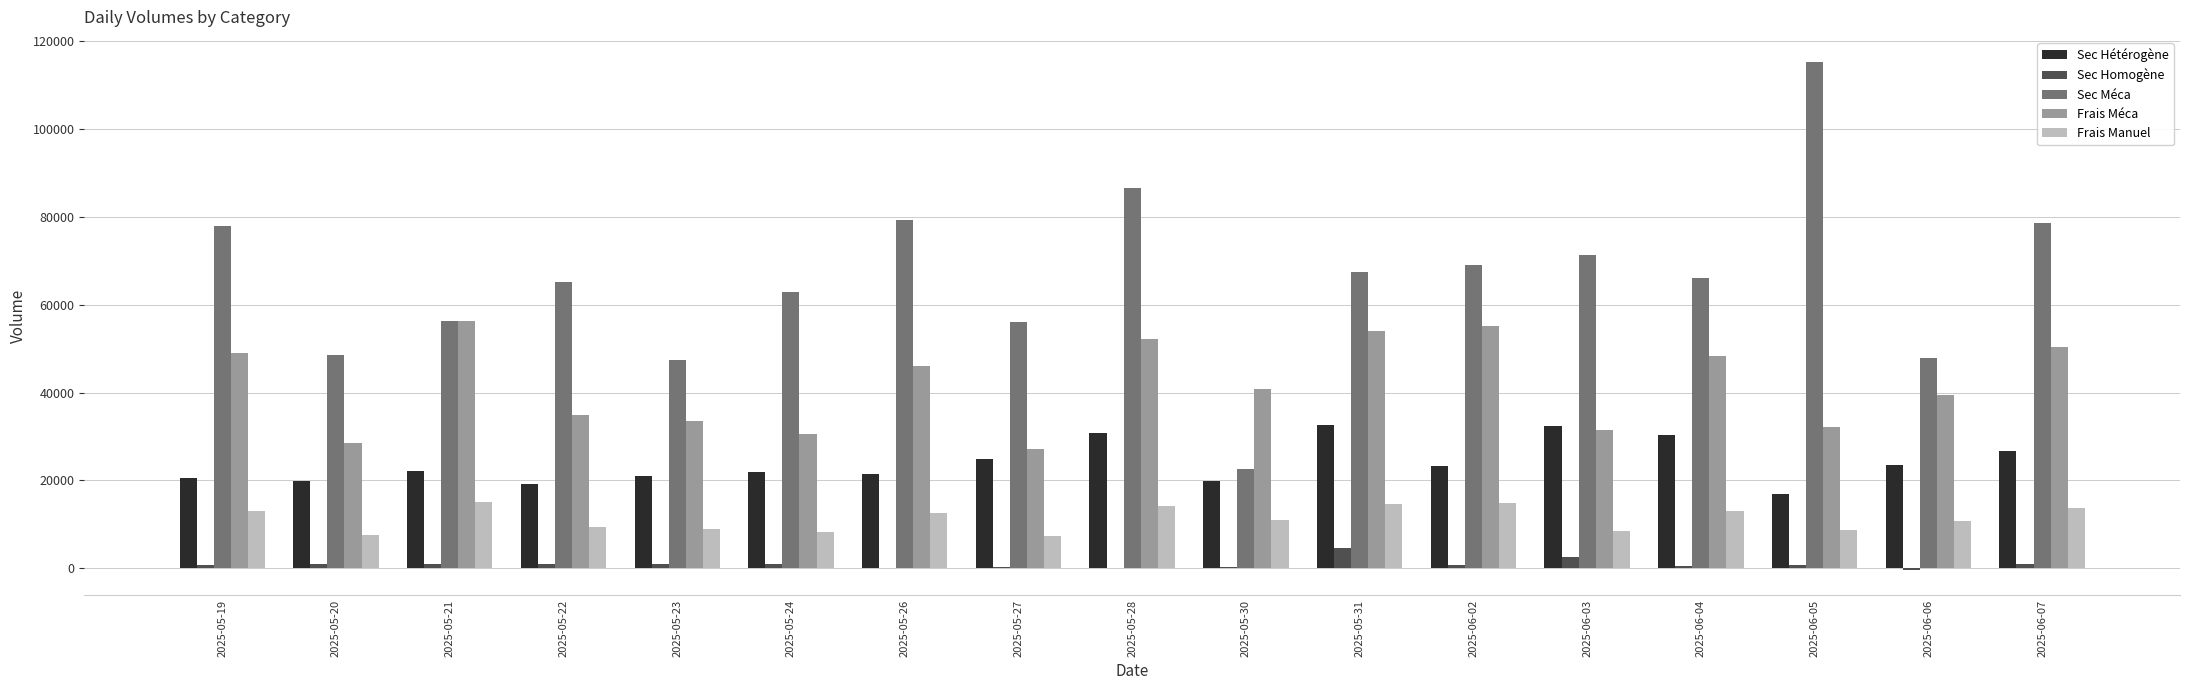

Which label corresponds to the largest value in the chart?

2025-06-05